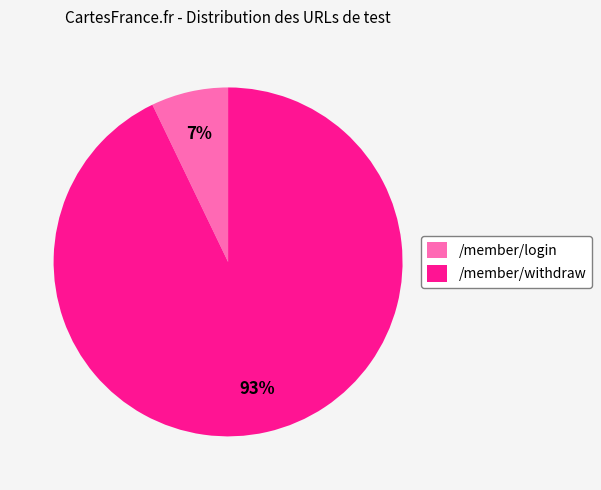

Does /member/withdraw represent more than half of the total?

Yes